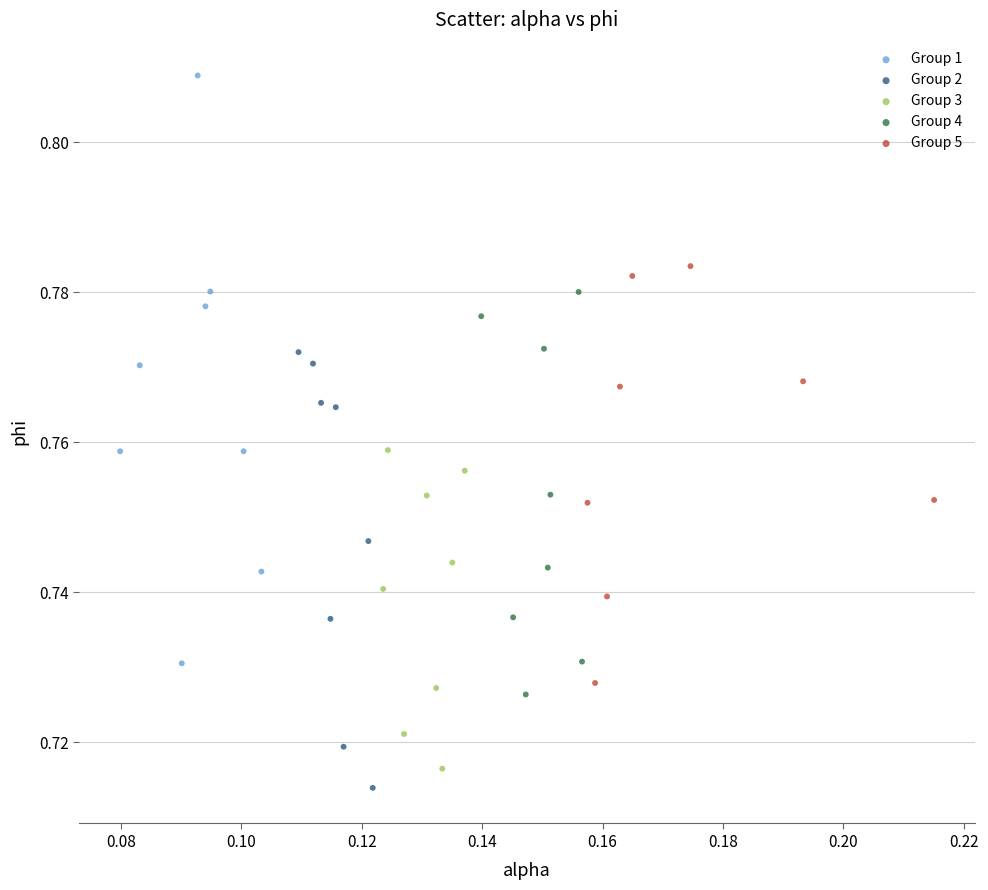

Which series reaches the minimum Y coordinate?

Group 2